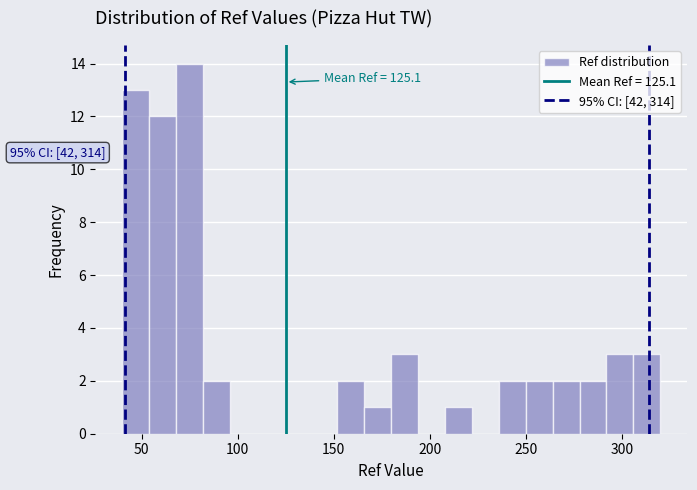

Around what value on the x-axis is the tallest bar? Give the approximate position of its centre, as read against the axis.

75